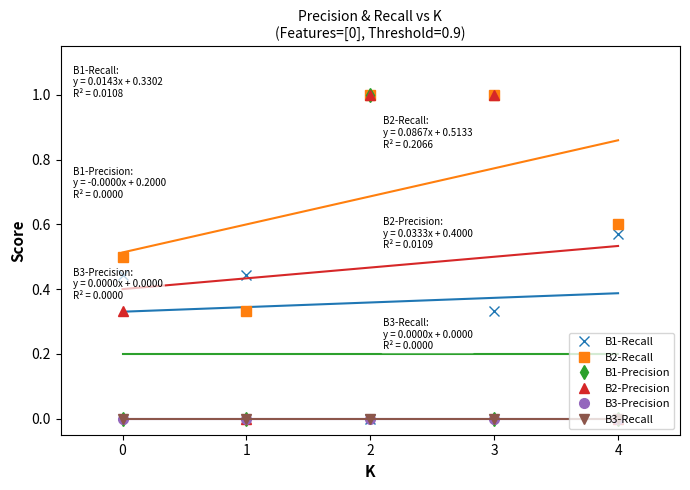

How many interior local peaks does the B1-Precision series have?

1